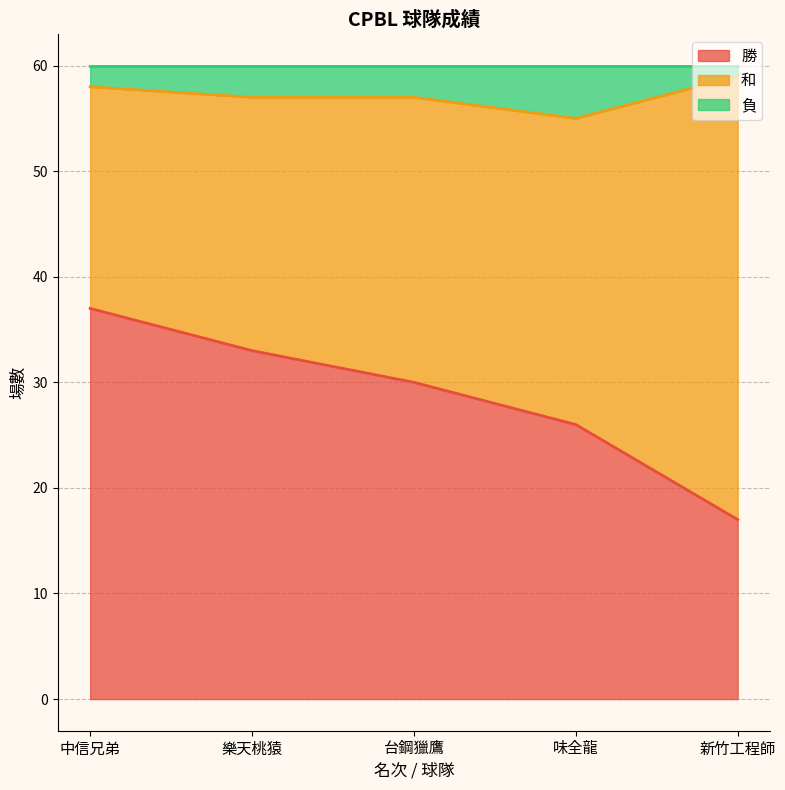

What is the total value across all series at 樂天桃猿?

60